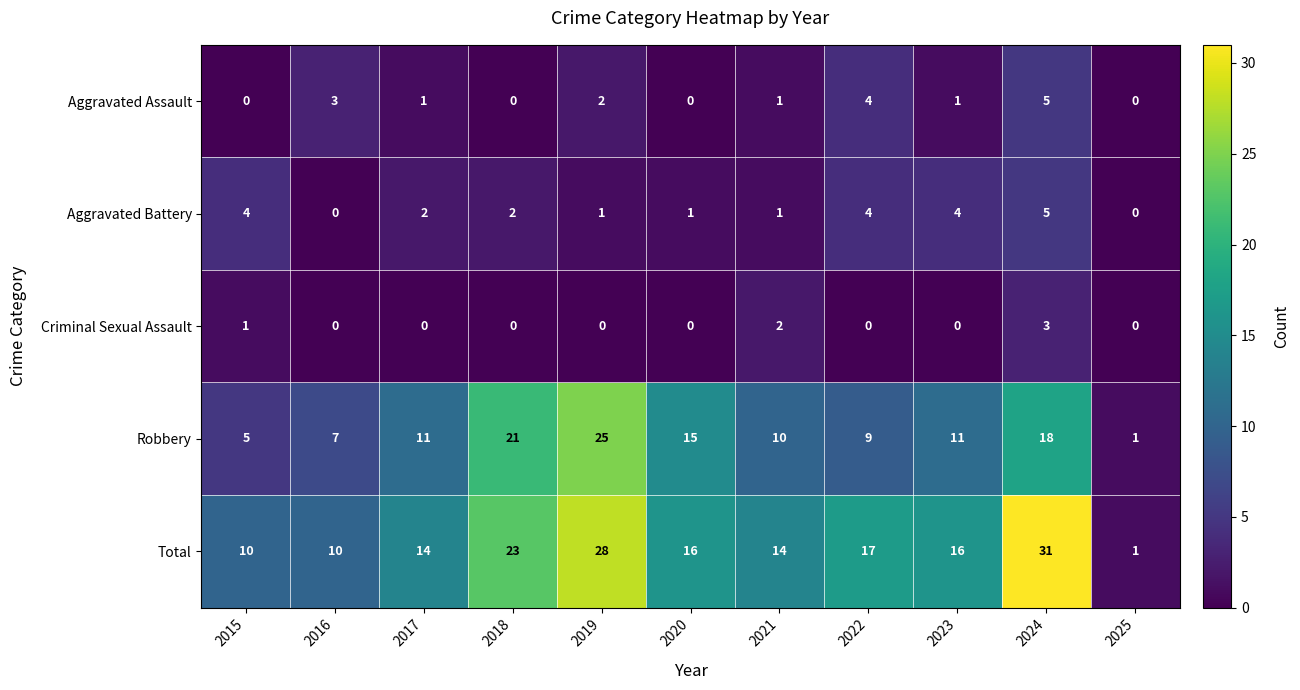

Which series has the largest range (max minus min)?

Total